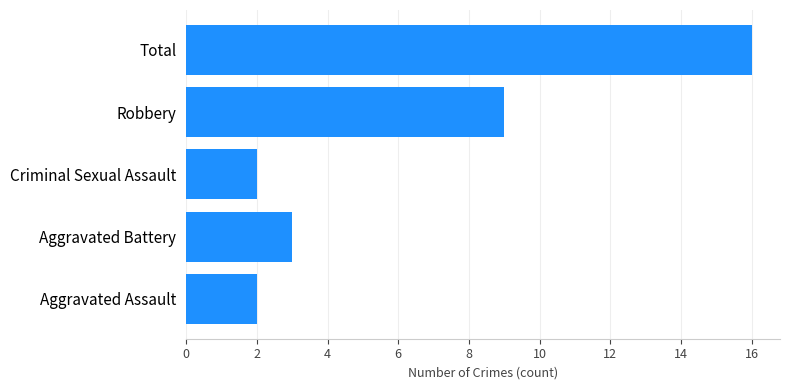

What is the change in value from Criminal Sexual Assault to Total?

+14